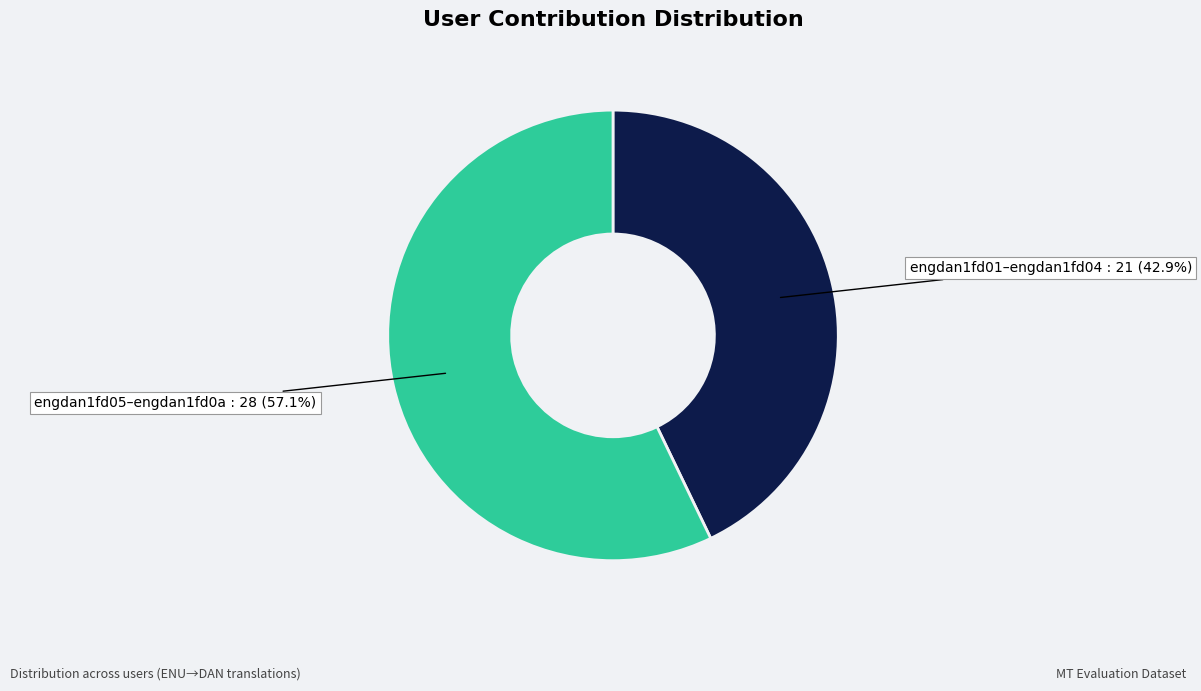

Does any single category account for the majority?

Yes